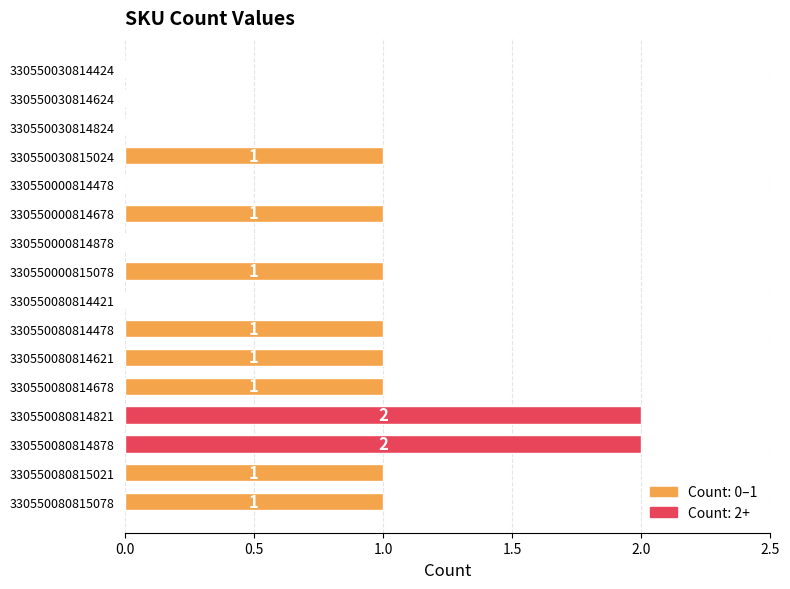

How many positive values are there?

10